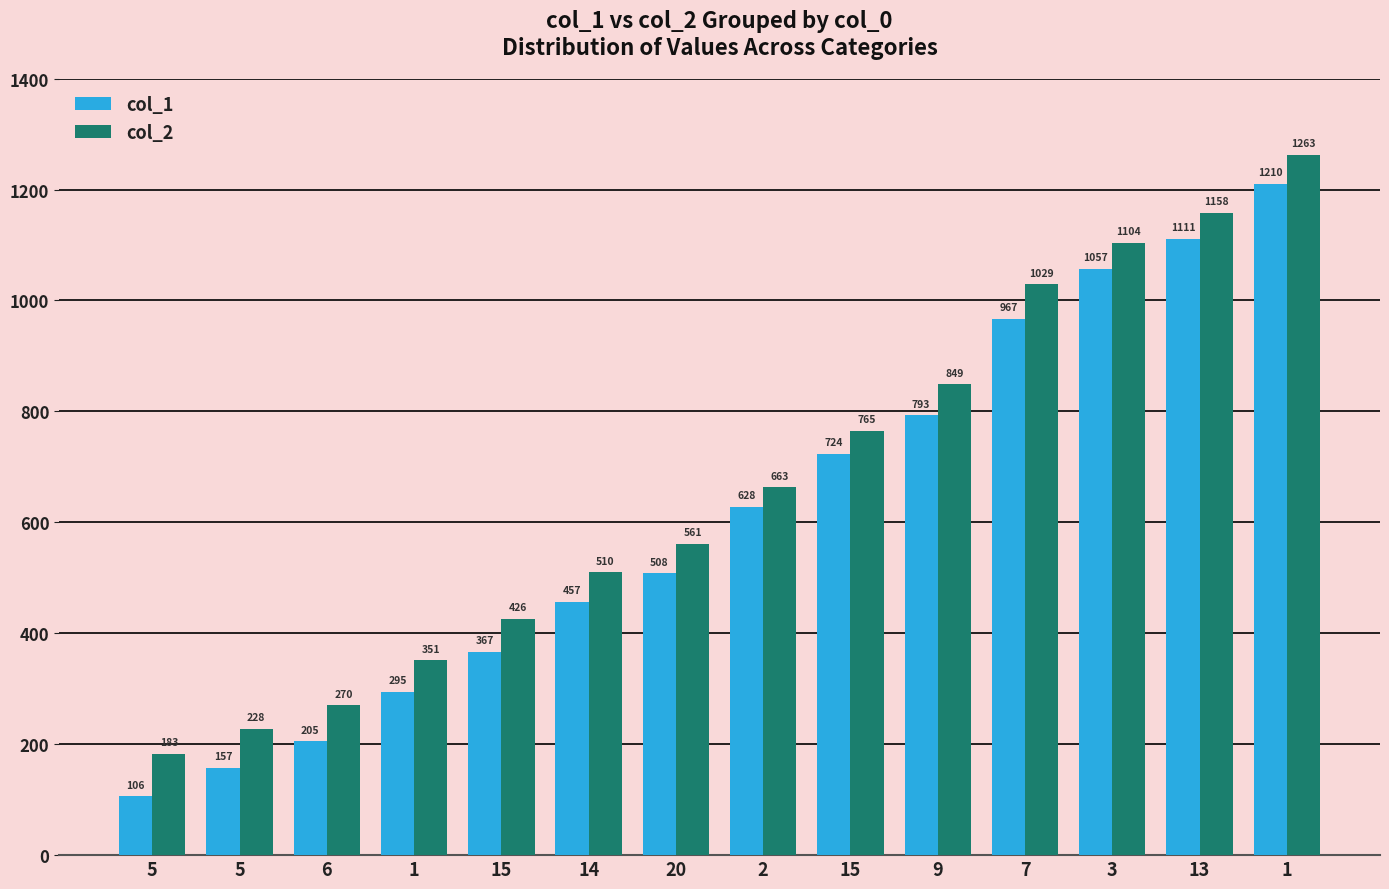

How many groups of bars are there?

14